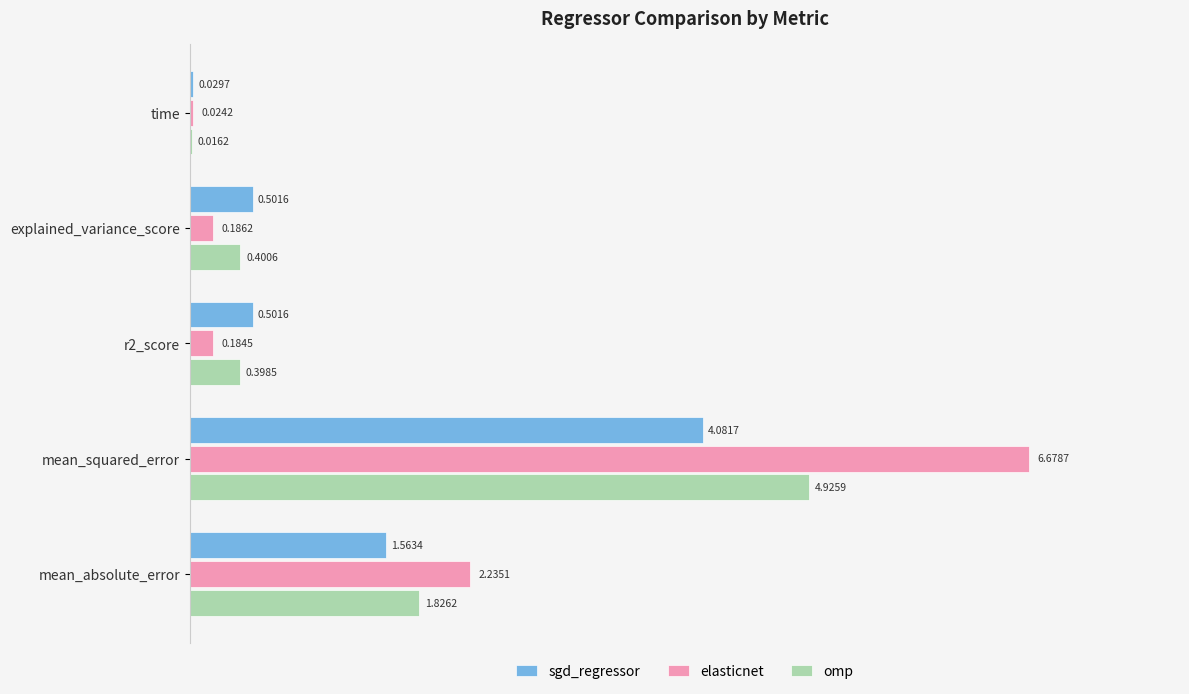

At which label is omp closest to 2?

mean_absolute_error